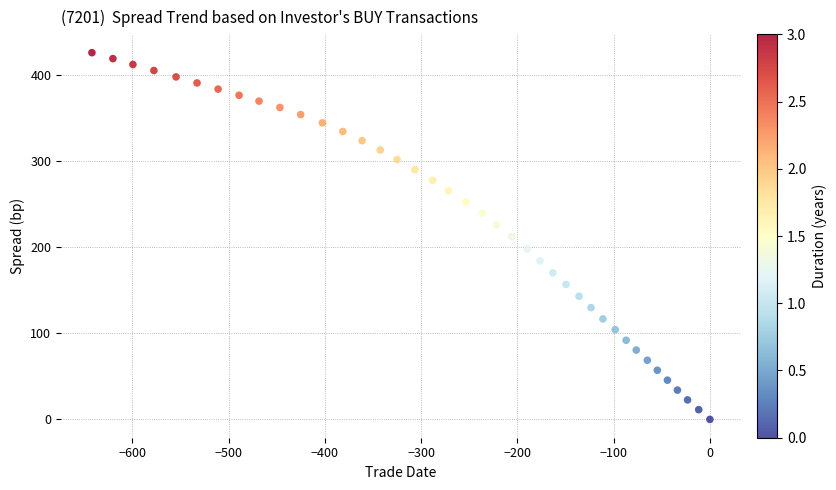

What is the range of Y values (max minus min)?

425.4